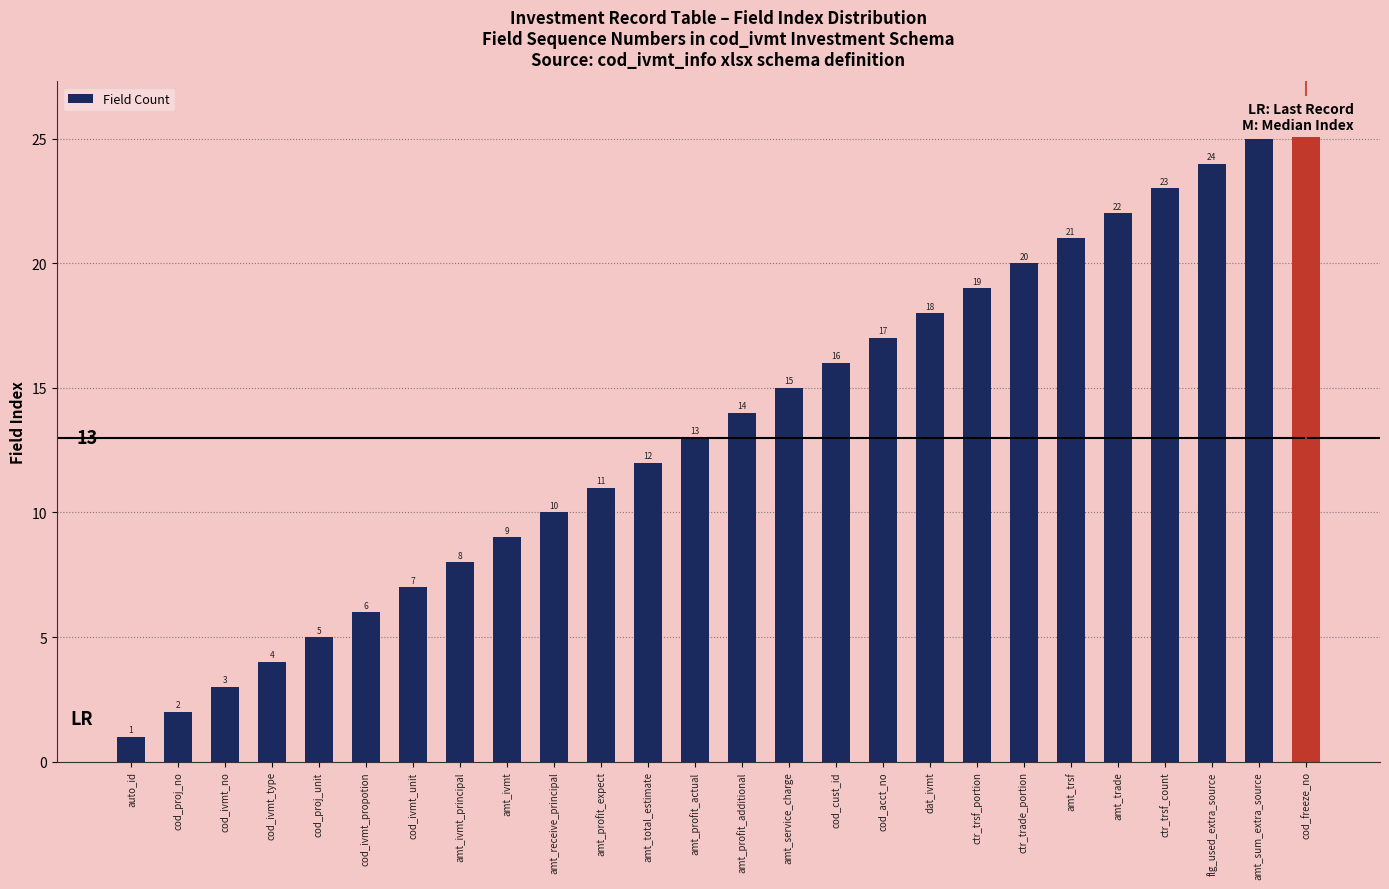

How many bars are there in total?

26